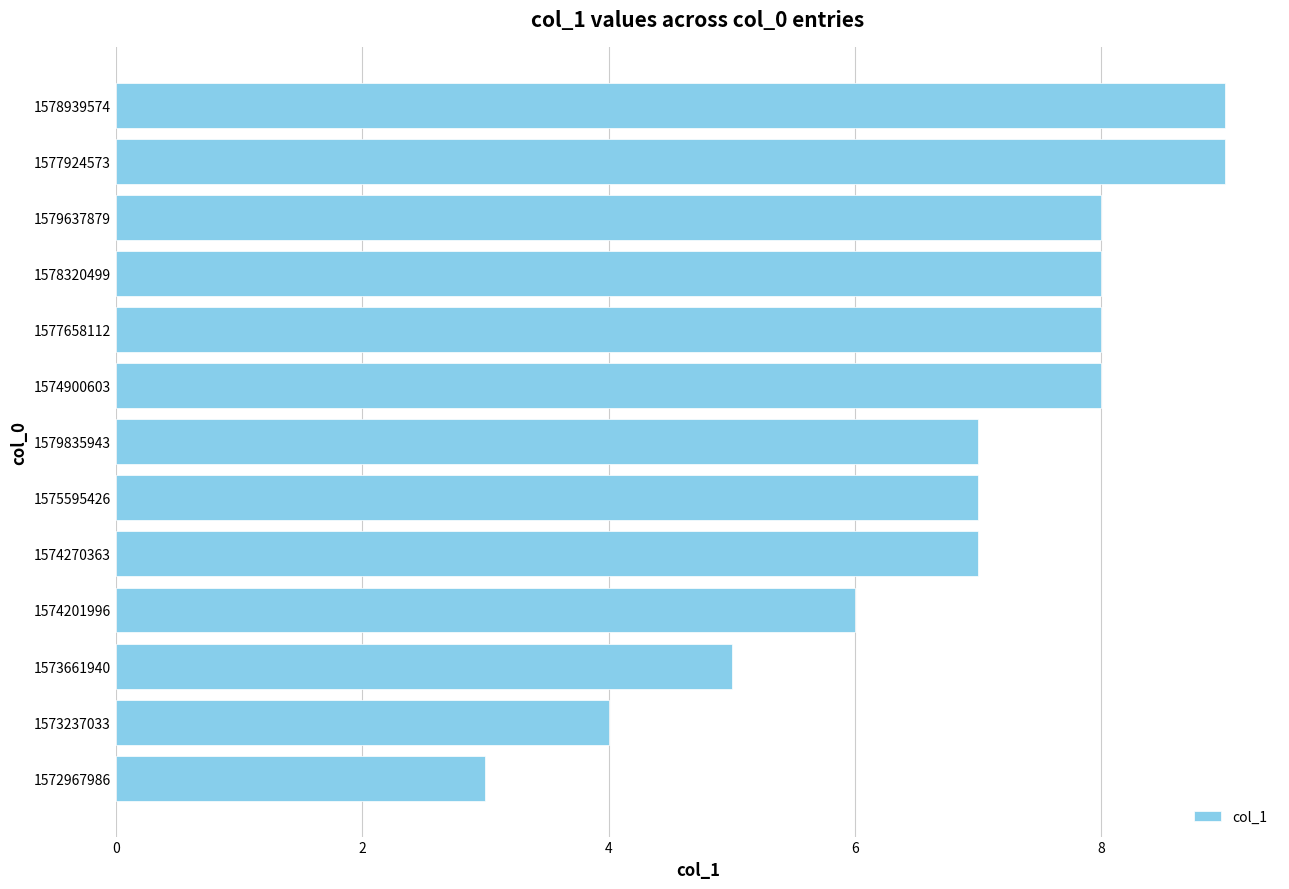

The value at 1579637879 is 11. True or false?

False